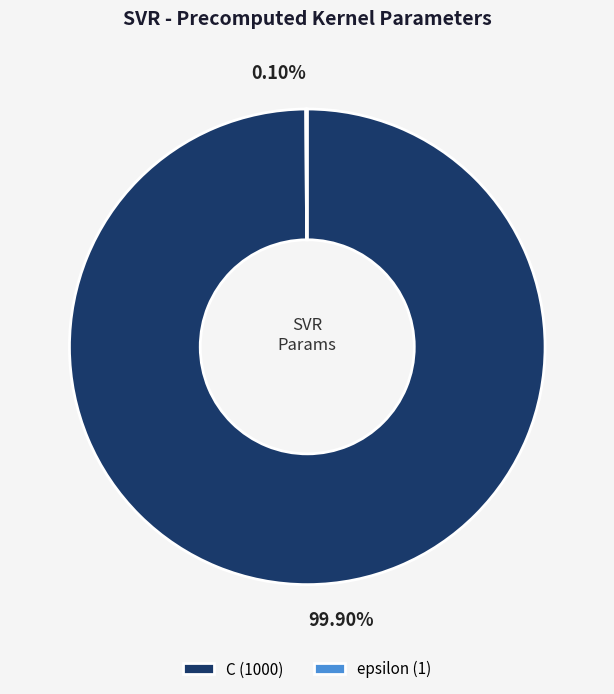

Is there any slice that represents more than half of the pie?

Yes